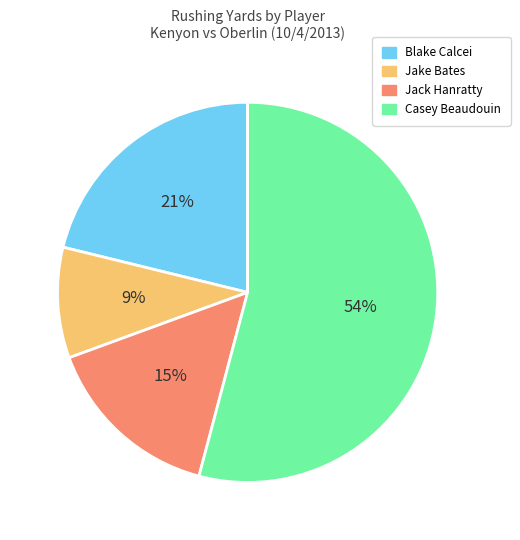

How many segments does this pie chart have?

4